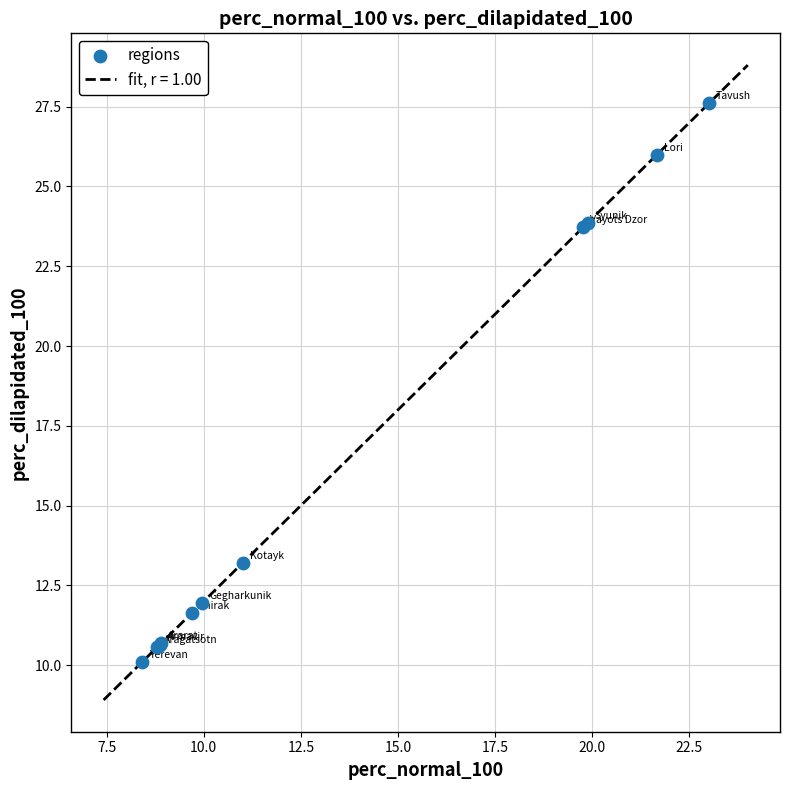

What Y value in the scatter plot is closest to 18?

13.2